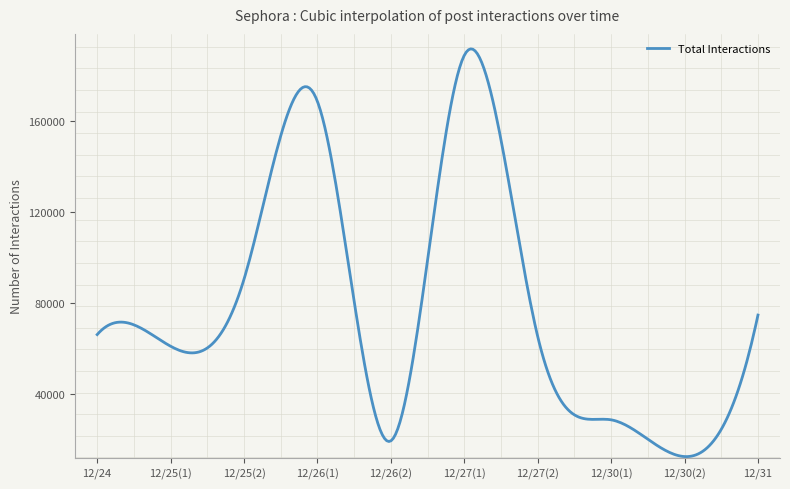

What is the greatest value displayed?

191698.4